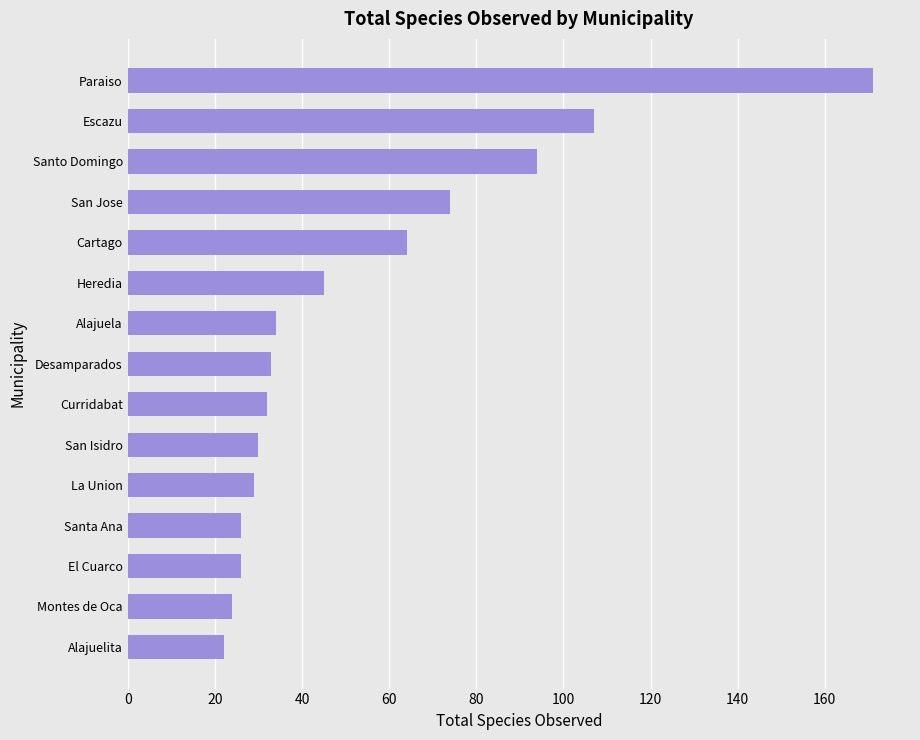

The chart shows a value of 24 at Montes de Oca. True or false?

True